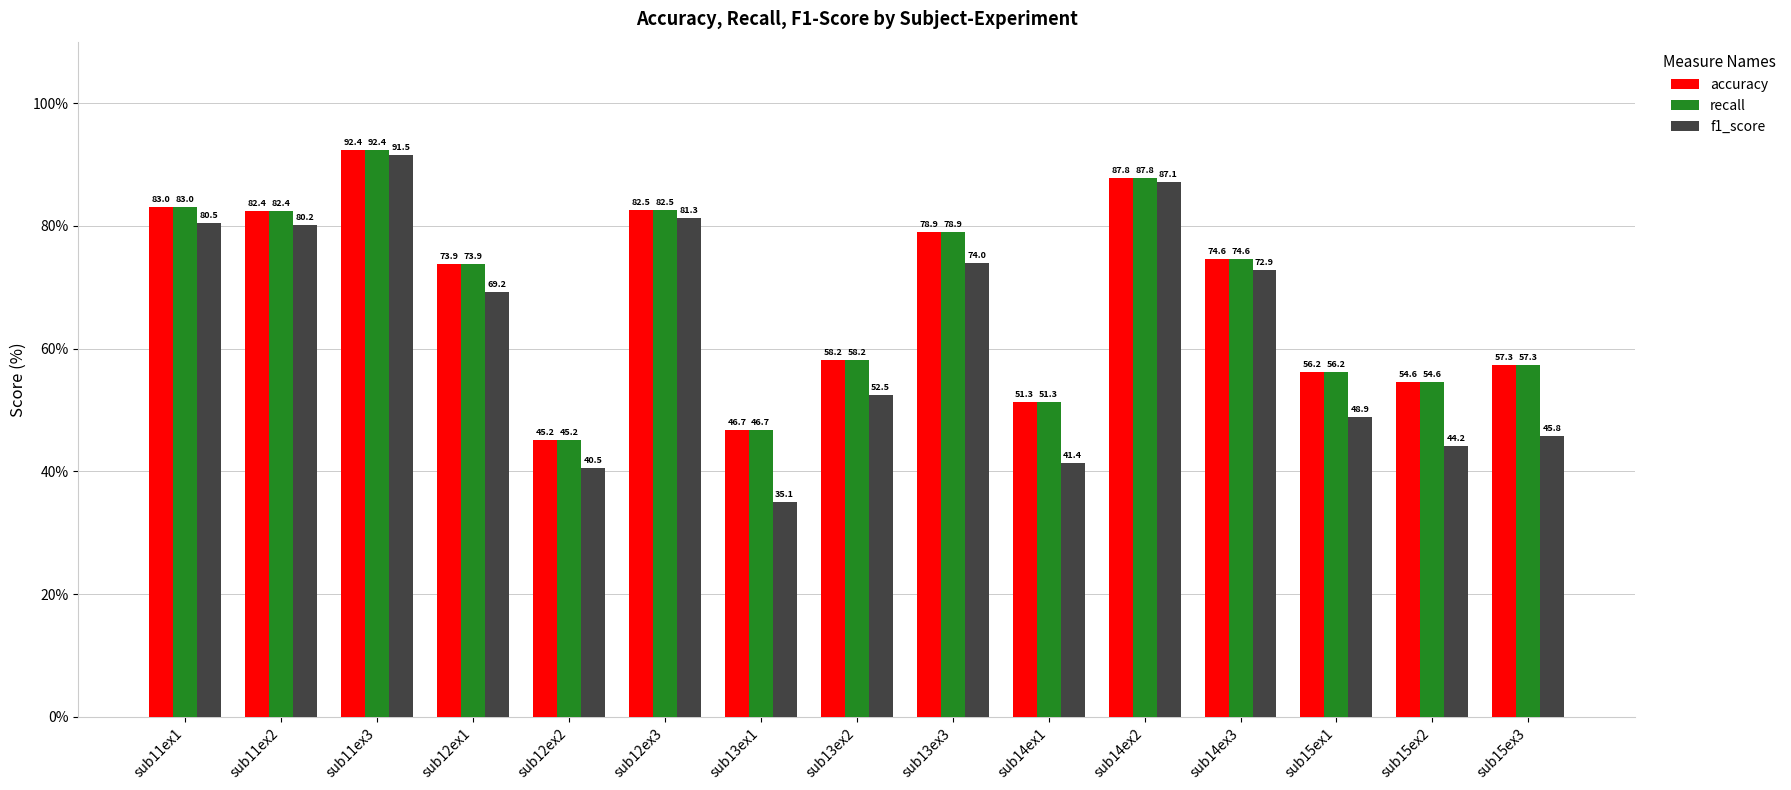

How many groups of bars are there?

15